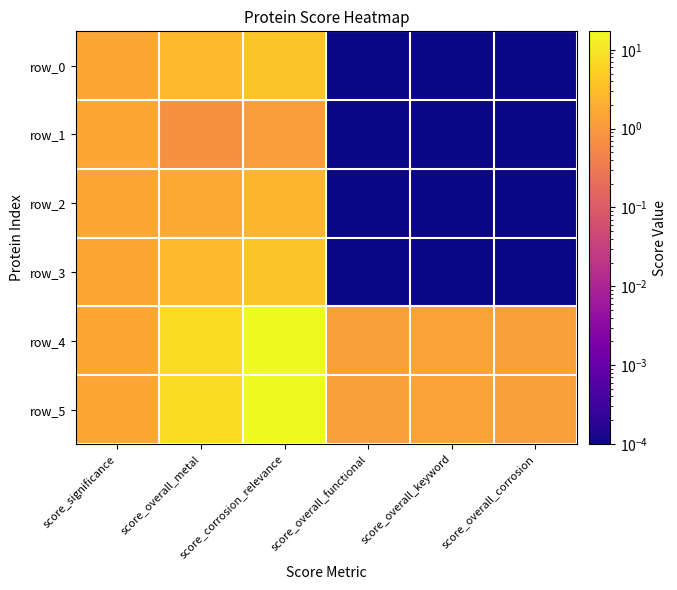

Is the value of row_0 at score_corrosion_relevance greater than the value of row_1 at score_corrosion_relevance?

Yes